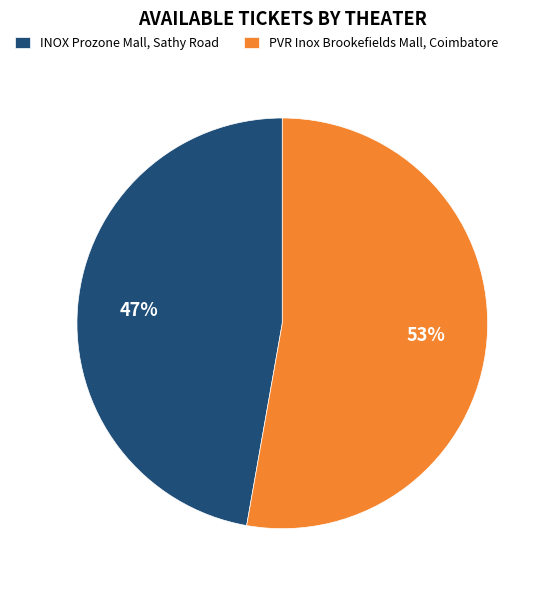

Count the number of slices in the pie.

2